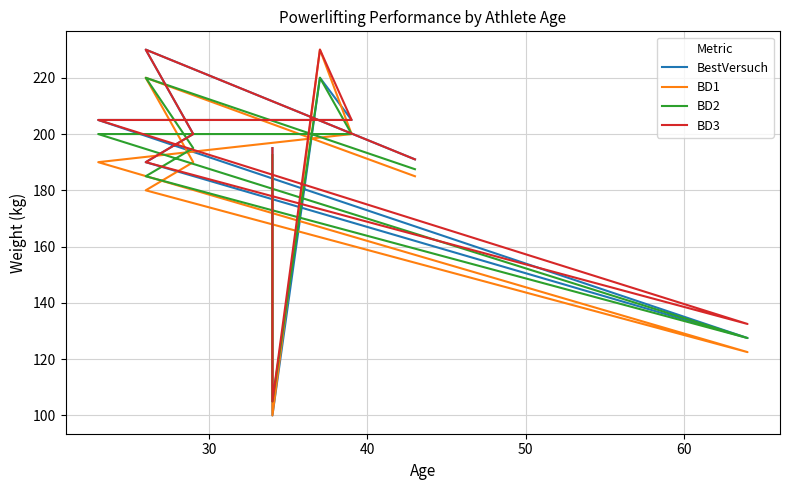

Reading left to right, what are all the values shown in this chart?

BestVersuch: 191.0	230.0	200.0	190.0	127.5	205.0	205.0	220.0	100.0	195.0
BD1: 185.0	220.0	190.0	180.0	122.5	190.0	200.0	230.0	100.0	185.0
BD2: 187.5	220.0	195.0	185.0	127.5	200.0	200.0	220.0	105.0	192.5
BD3: 191.0	230.0	200.0	190.0	132.5	205.0	205.0	230.0	105.0	195.0